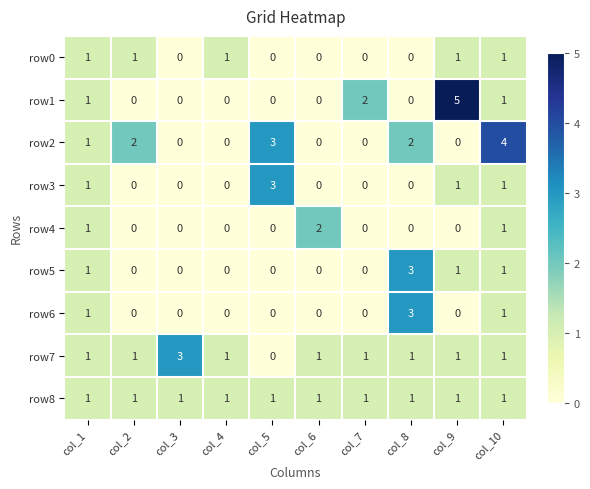

What is the spread (max minus min) of values at col_10?

3